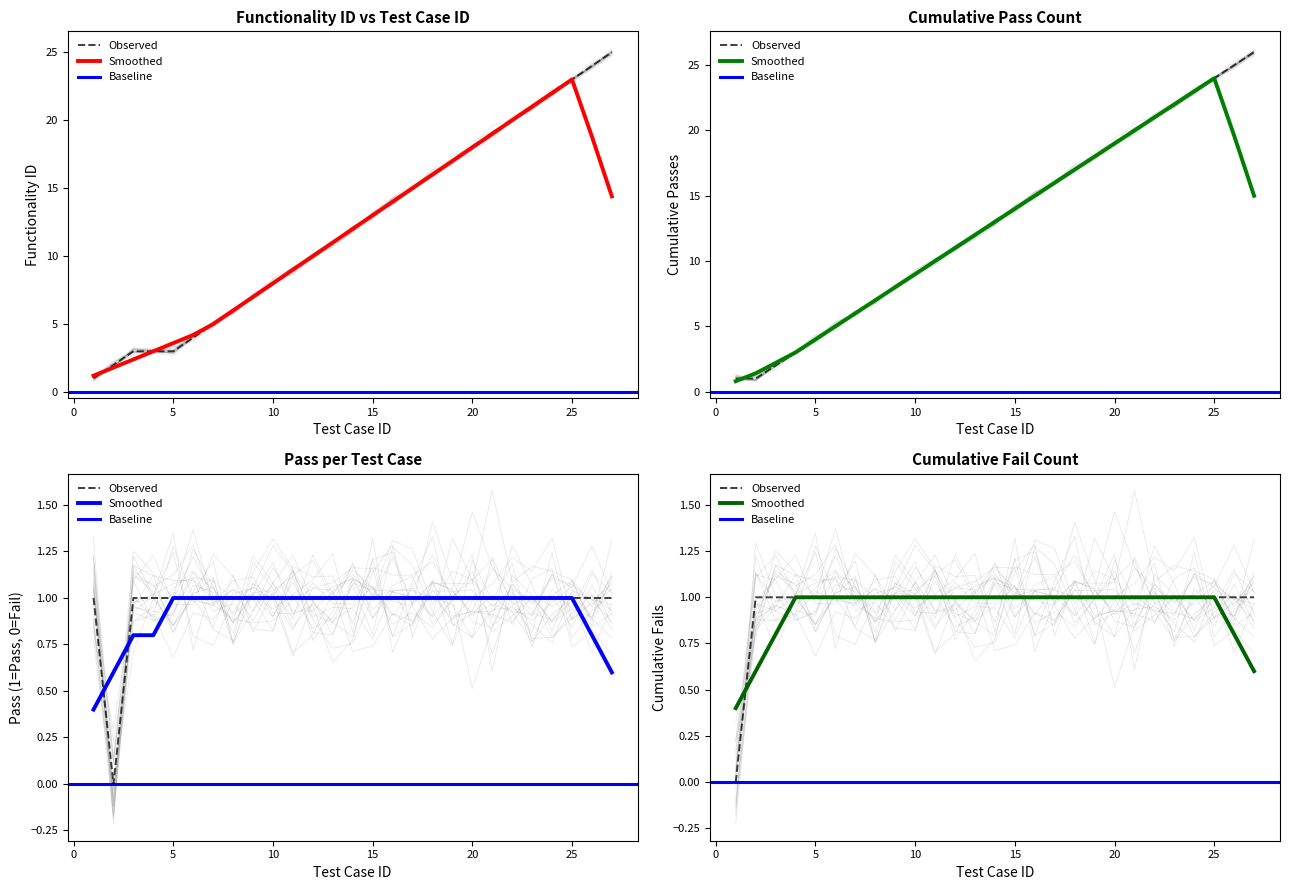

How many data points in Functionality ID are above 12?

13